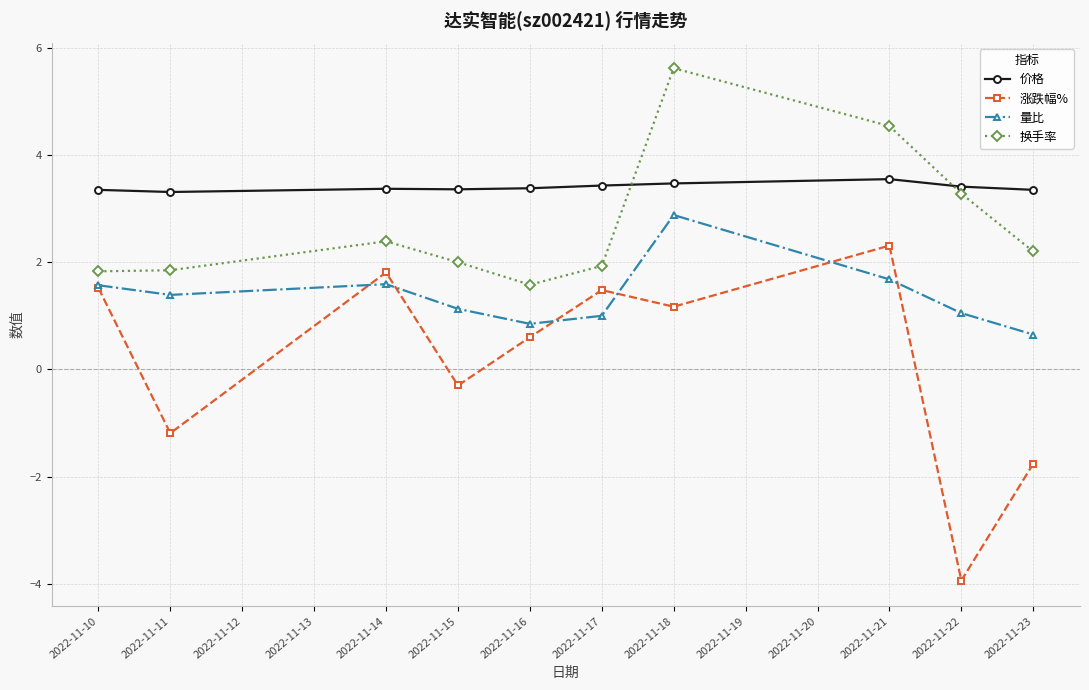

What is the difference between the highest and lowest values at 2022-11-21?

2.9